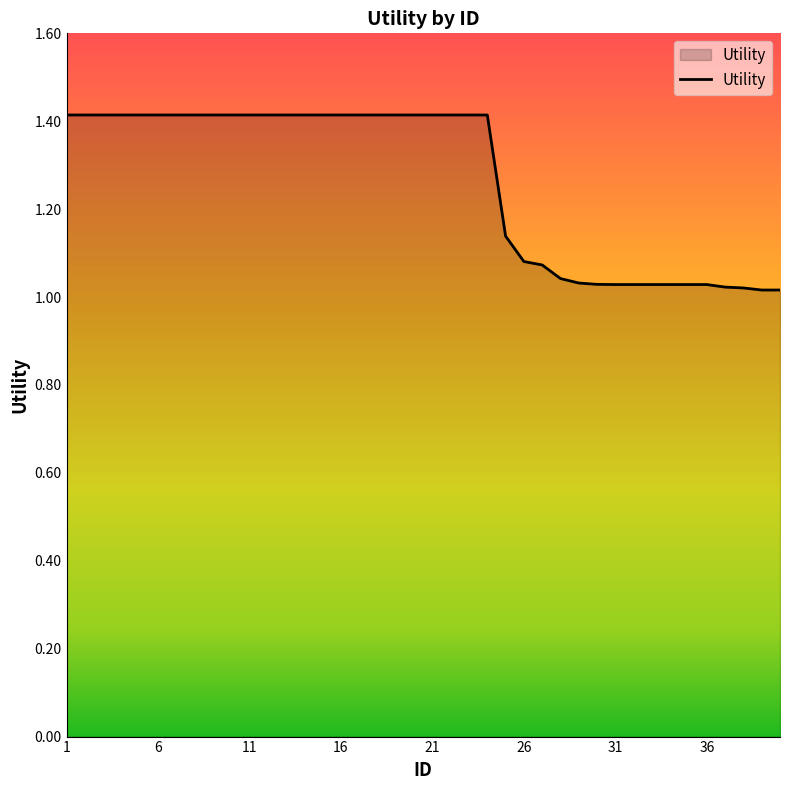

What is the maximum value shown in the chart?

1.4